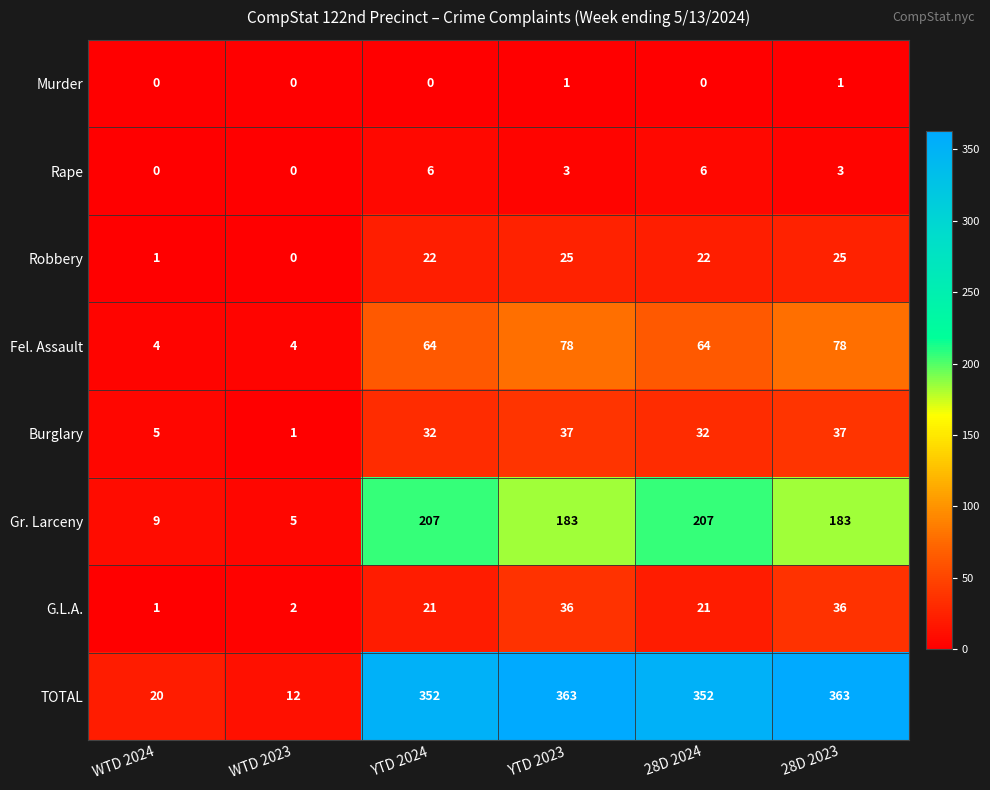

What is the minimum value for TOTAL?

12